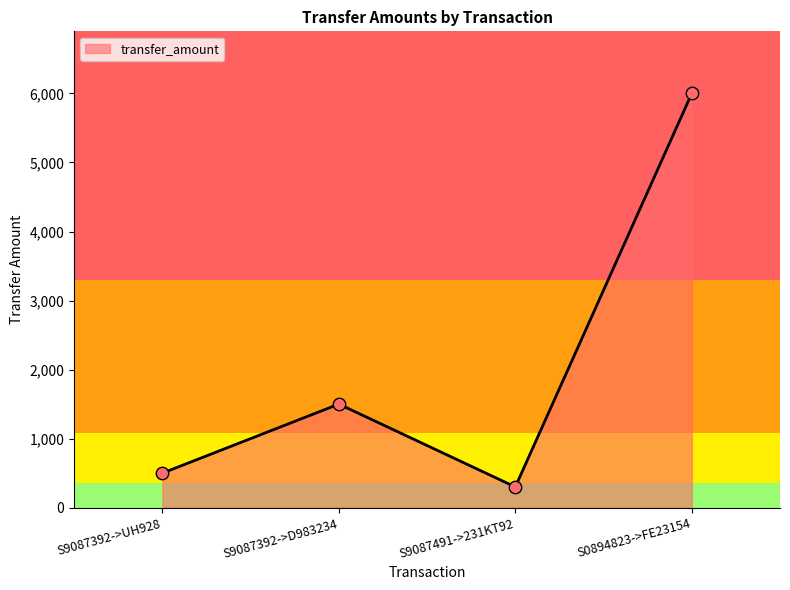

Between S9087491->231KT92 and S9087392->D983234, which is larger?

S9087392->D983234